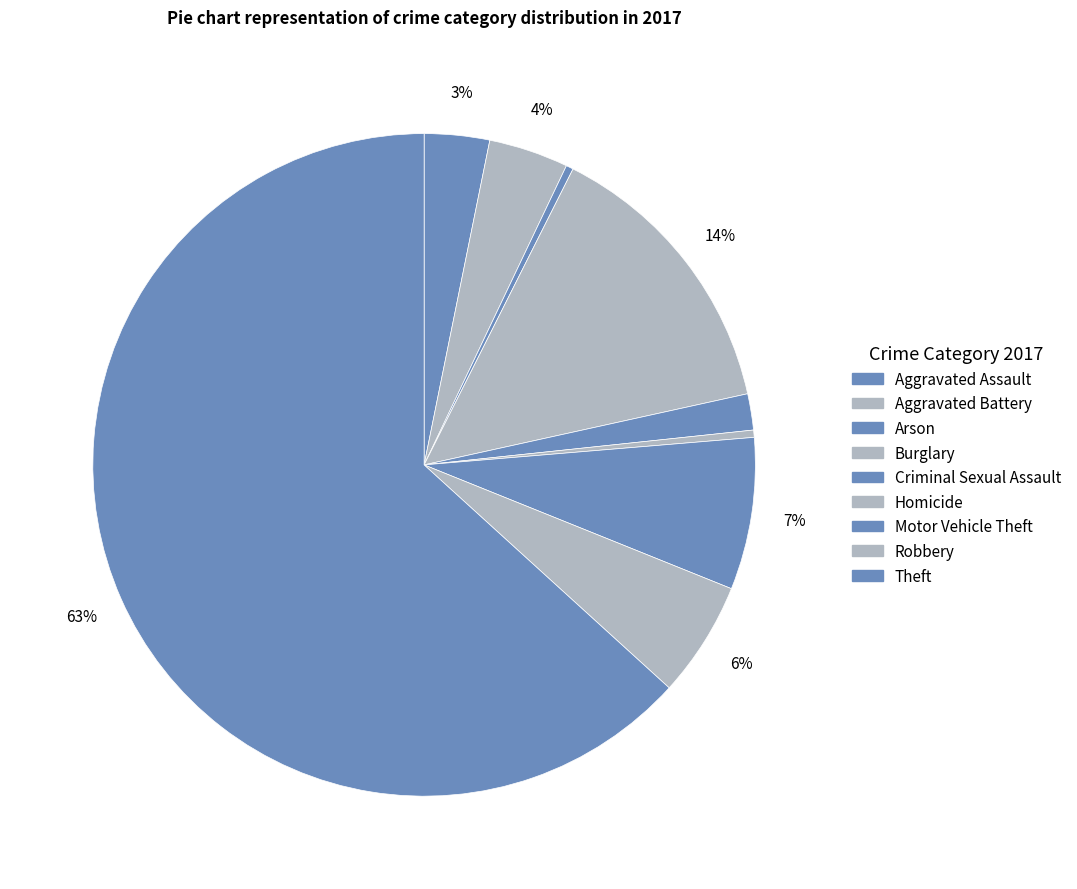

Rank the categories by value from lowest to highest.

Arson, Homicide, Criminal Sexual Assault, Aggravated Assault, Aggravated Battery, Robbery, Motor Vehicle Theft, Burglary, Theft